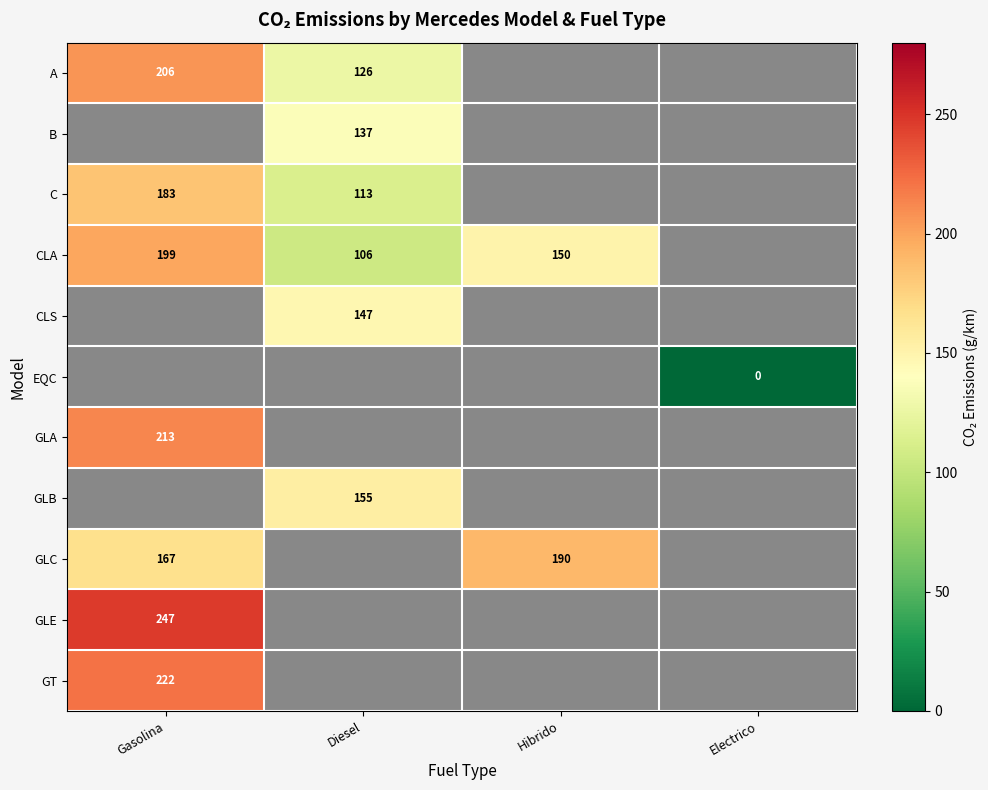

Is it true that GLC equals 190 at Hibrido?

True